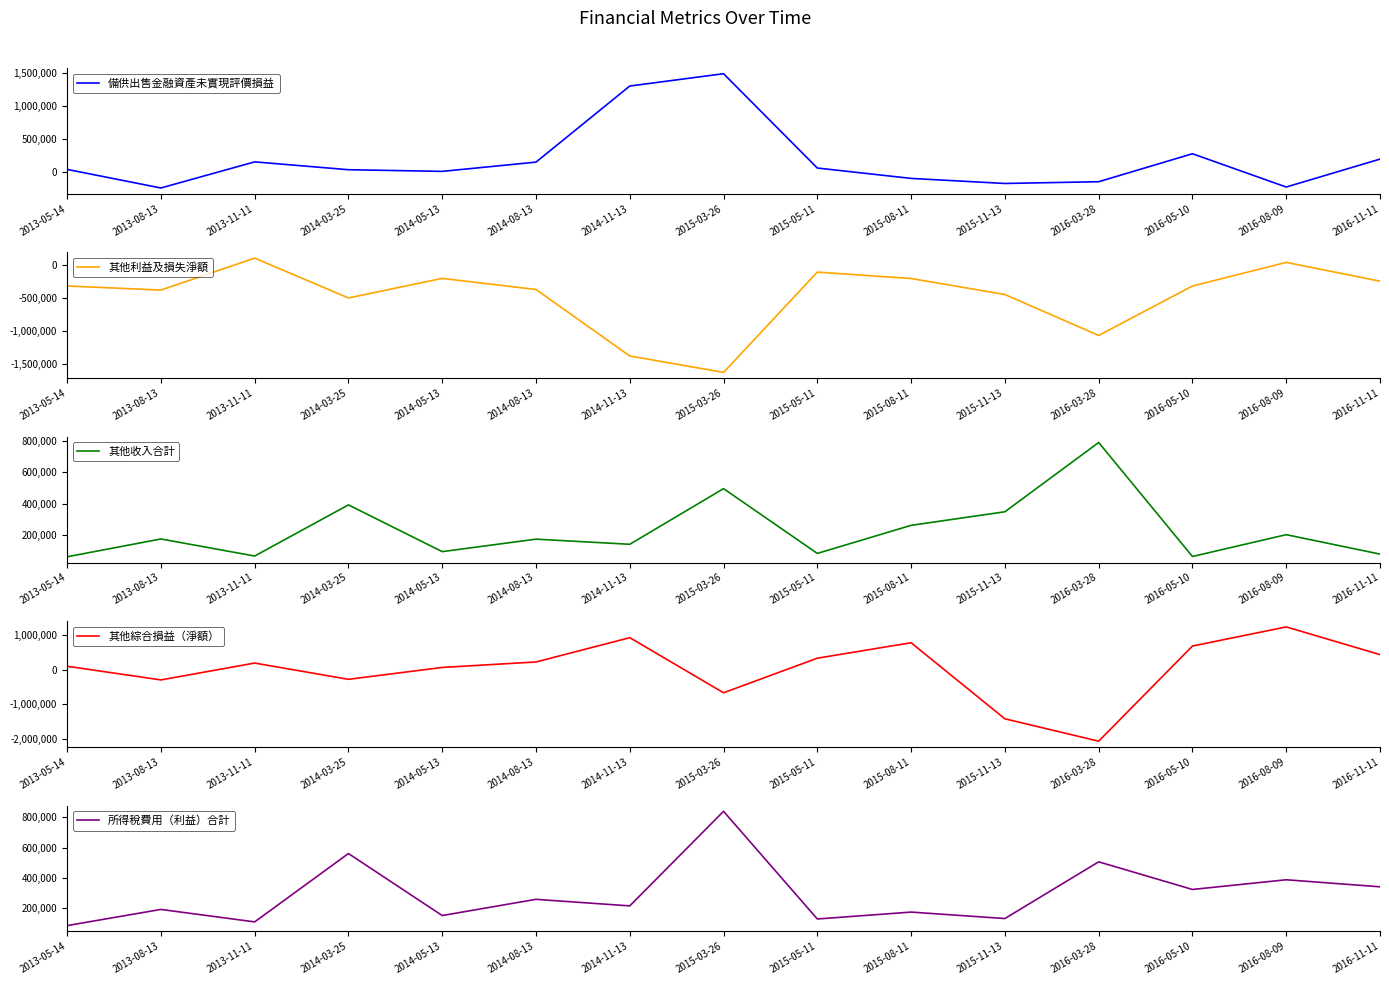

Reading right to left, list all the values displayed in this chart.

備供出售金融資產未實現評價損益: 200238	-219152	280669	-139453	-165712	-89754	66172	1483038	1298156	154911	15902	40838	158743	-233698	45626
其他利益及損失淨額: -251461	32380	-324384	-1069254	-452354	-210834	-114318	-1626462	-1379131	-376534	-209324	-504219	96591	-385436	-323386
其他收入合計: 76887	201273	61613	791403	347941	261038	81267	496127	139748	172635	92723	392009	64558	173801	59686
其他綜合損益（淨額）: 435171	1235893	682829	-2067974	-1420780	778531	331399	-667708	924853	222166	64443	-279340	190572	-296246	98034
所得稅費用（利益）合計: 341506	387818	323925	505994	132378	174898	129482	838863	215720	258899	152183	560613	110330	192383	85939